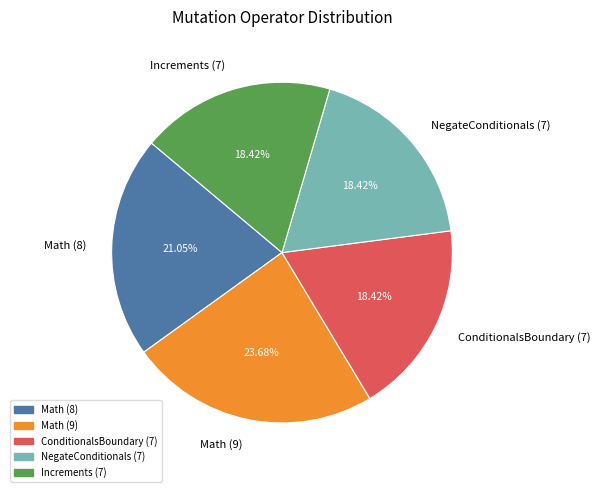

How many segments does this pie chart have?

5